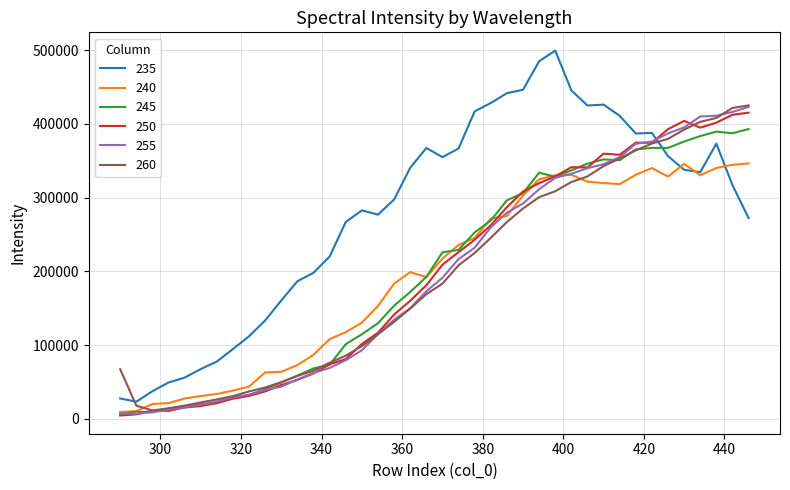

In 250, how many points are lower than both neighbors (excluding endpoints)?

5